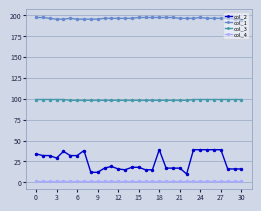

Is this an area chart (filled region under the line)?

No